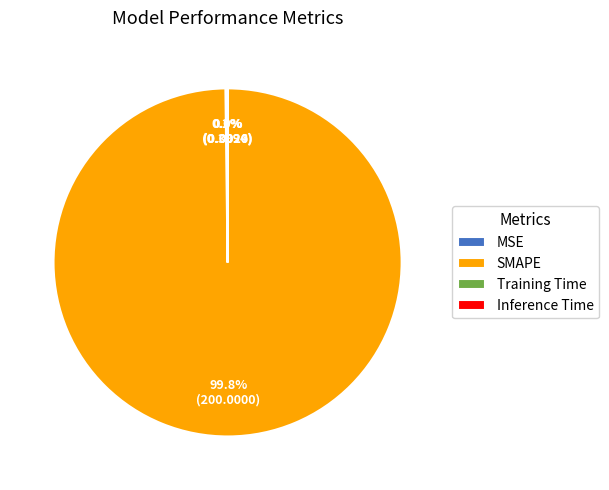

What is the largest slice in the pie chart?

SMAPE